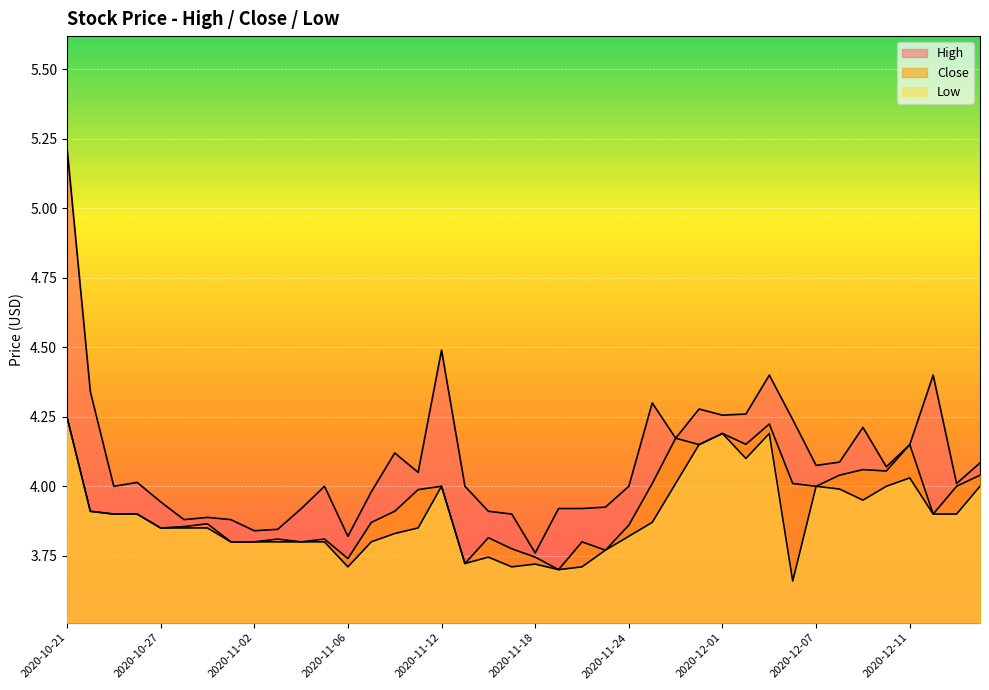

At which category is the sum across all series the highest?

2020-10-21